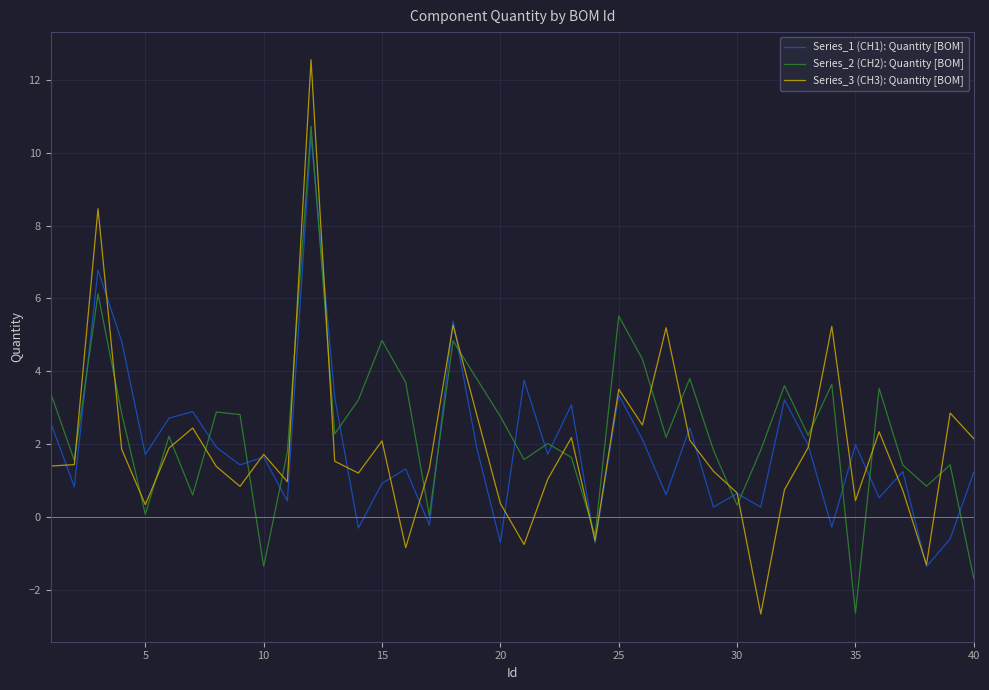

Which series has the largest range (max minus min)?

Series_3 (CH3): Quantity [BOM]